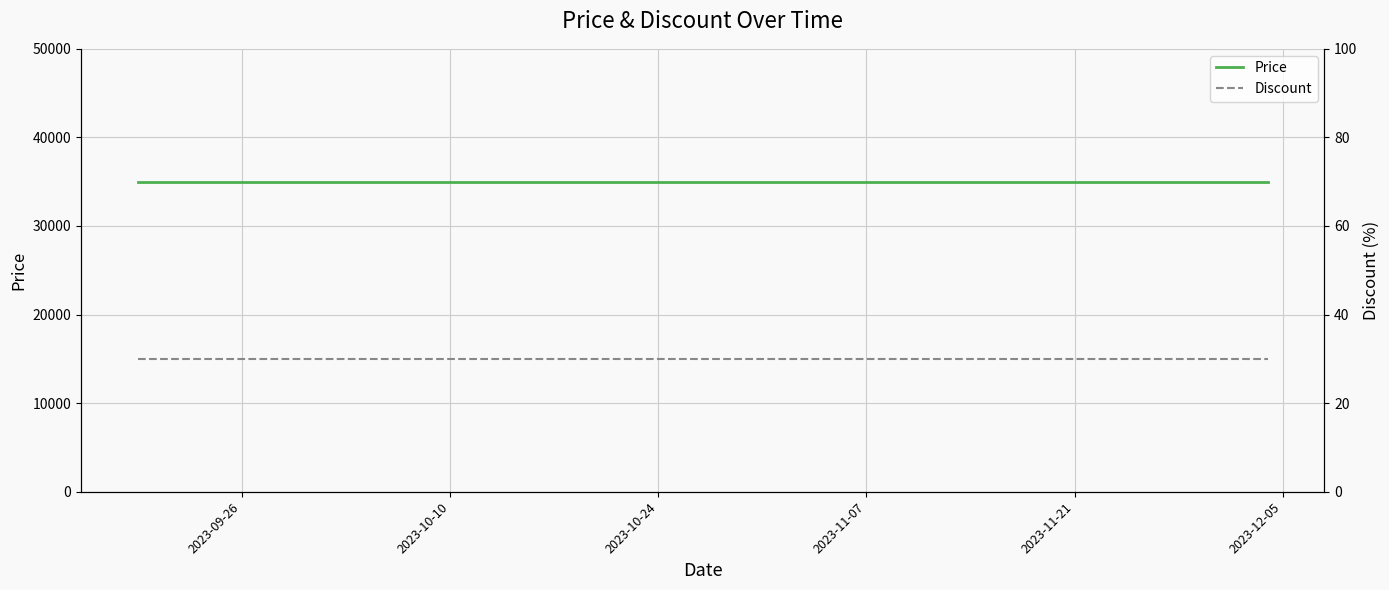

Reading left to right, extract all data points from this chart.

Price: 35000	35000	35000	35000	35000	35000	35000	35000	35000	35000	35000	35000	35000	35000	35000	35000	35000	35000	35000	35000
Discount: 30	30	30	30	30	30	30	30	30	30	30	30	30	30	30	30	30	30	30	30